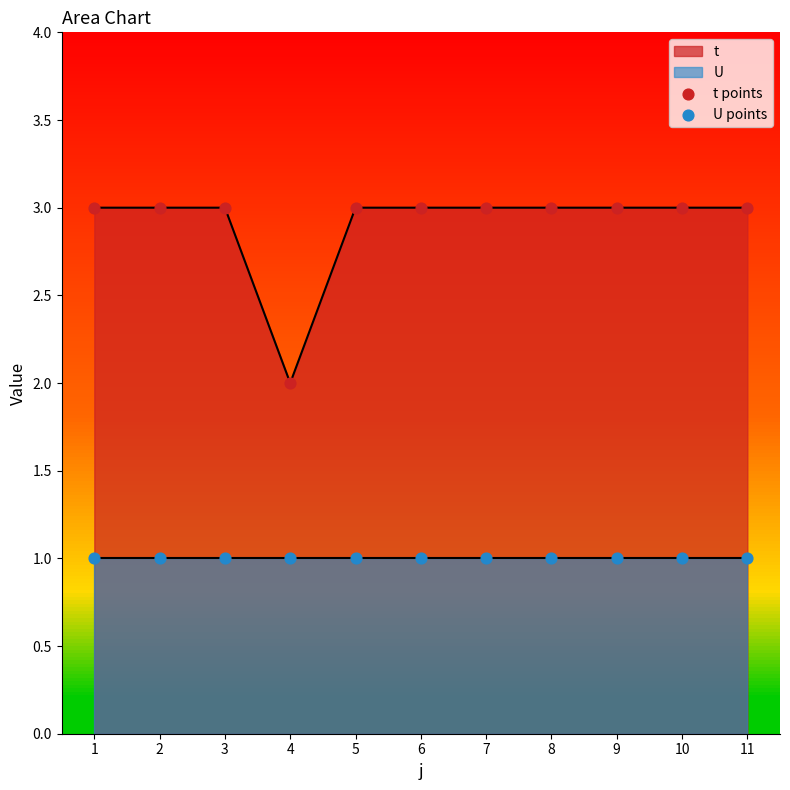

Which series has the largest total across all categories?

t points